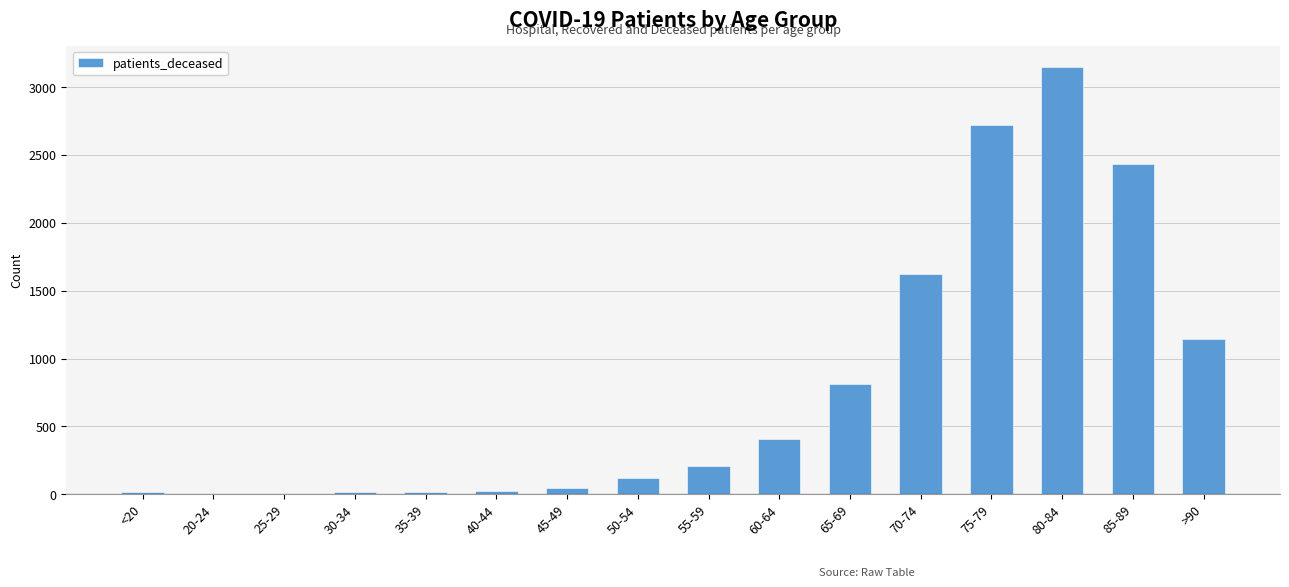

Approximately how many times larger is the value at 55-59 compared to 45-49?

4.6